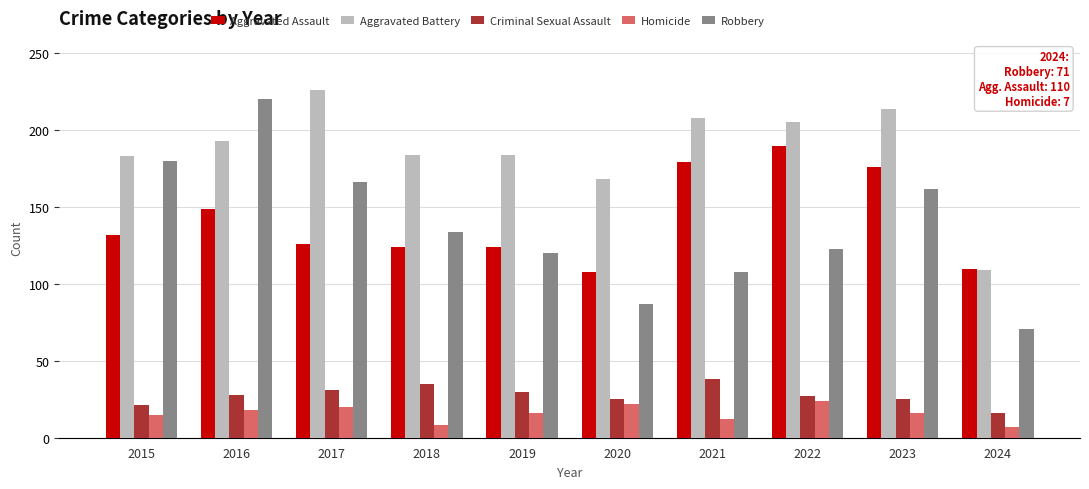

What is the maximum value for Robbery?

220